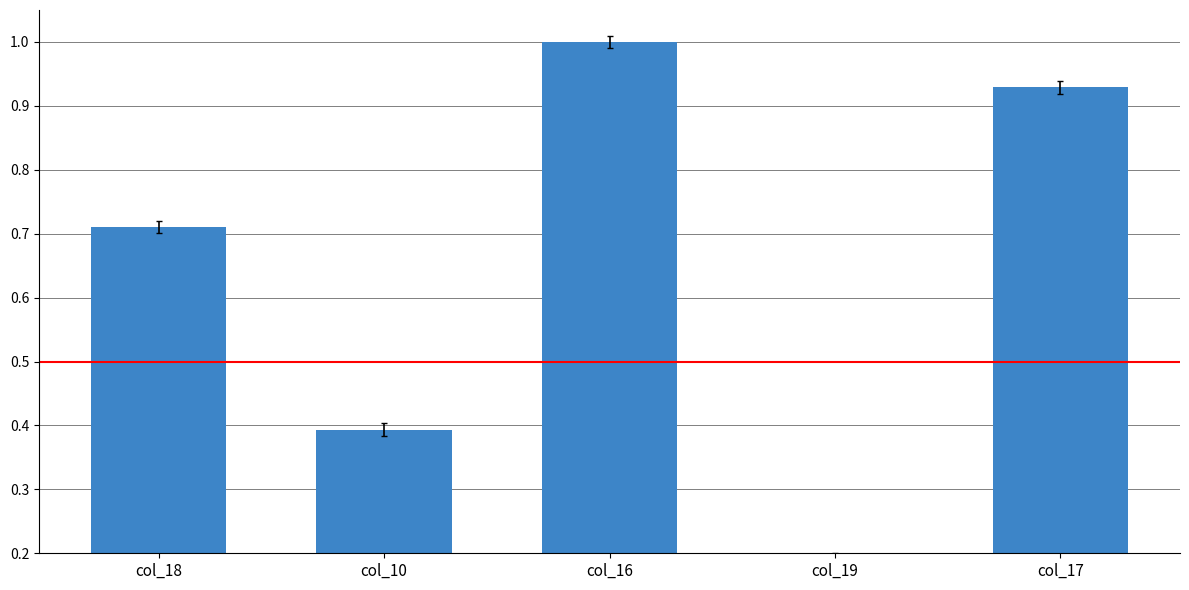

How many bars are there in total?

5